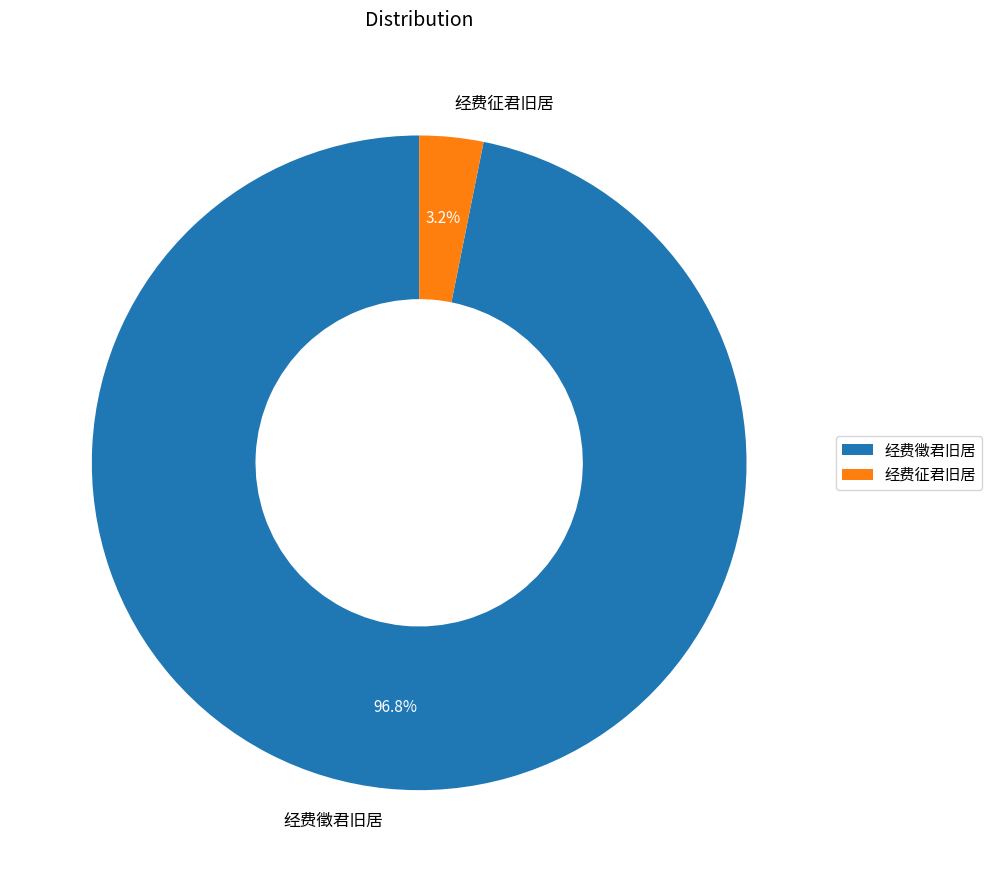

Rank the categories by value from highest to lowest.

经费徵君旧居, 经费征君旧居